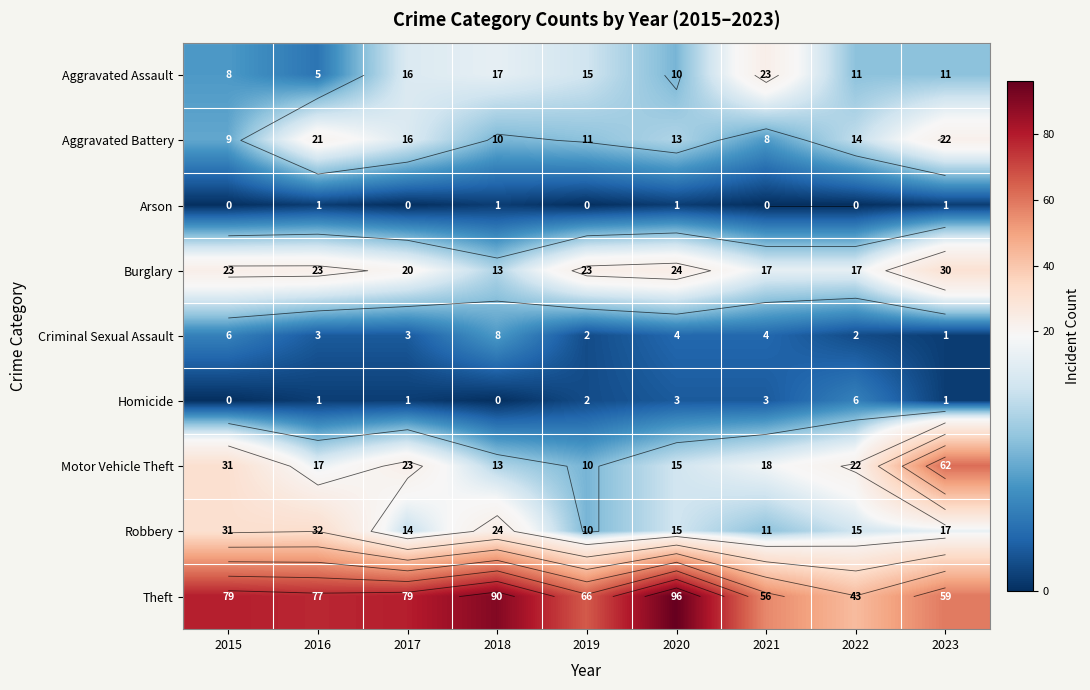

List the series in order of their peak value, highest first.

Theft, Motor Vehicle Theft, Robbery, Burglary, Aggravated Assault, Aggravated Battery, Criminal Sexual Assault, Homicide, Arson